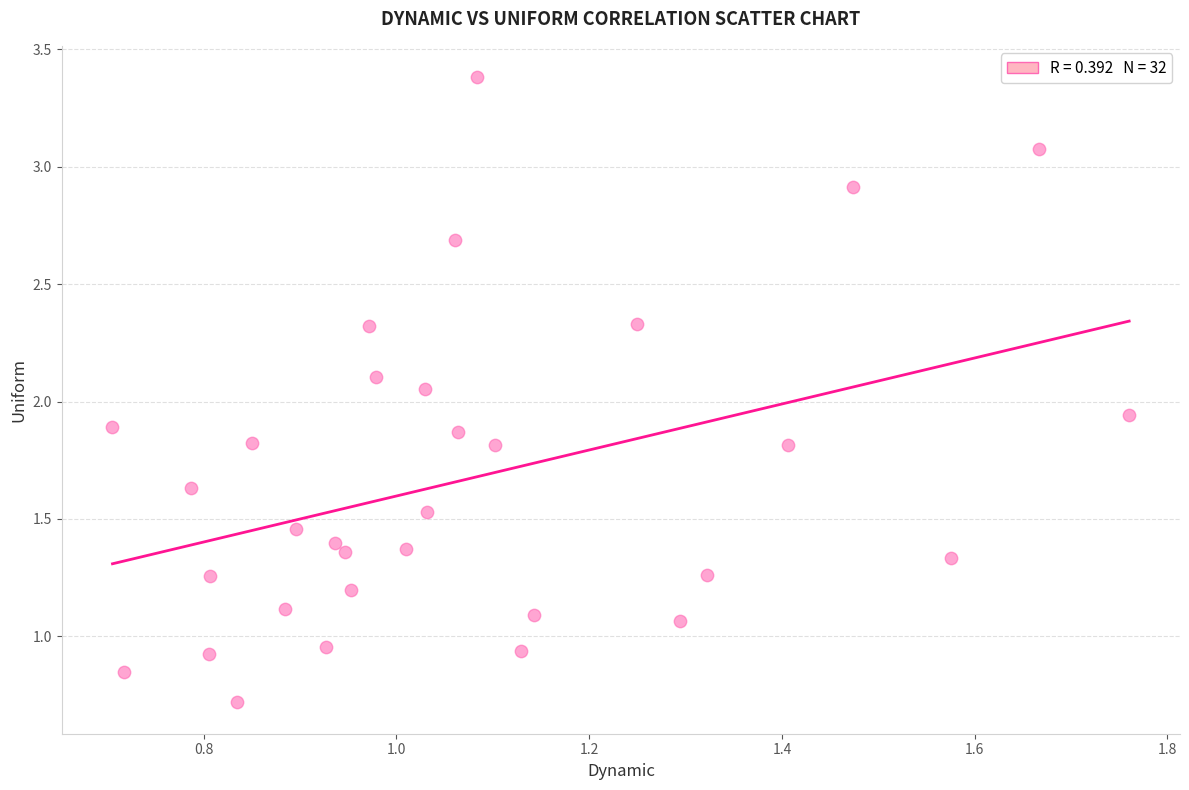

What is the range of Y values (max minus min)?

2.7